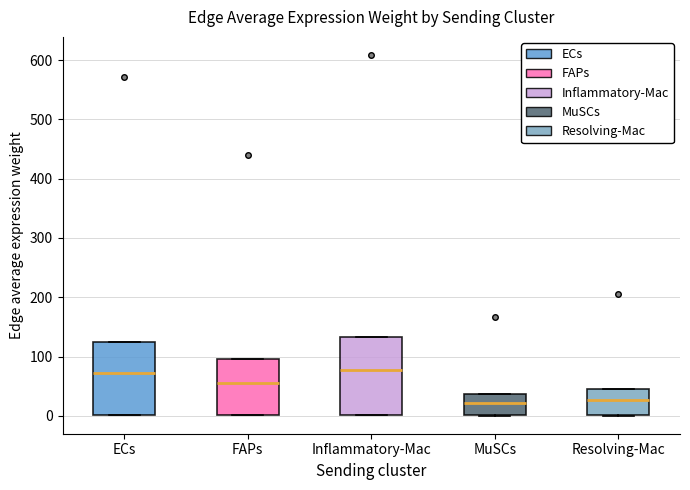

Reading left to right, read every box against the y-axis: the position of its median line, the range the box covers, and the ends of its whiskers. The values are not printed on the chart, so give them approximately, as read against the axis.

ECs: median 70, box 0 to 130, whiskers 0 to 130
FAPs: median 60, box 0 to 100, whiskers 0 to 100
Inflammatory-Mac: median 80, box 0 to 130, whiskers 0 to 130
MuSCs: median 20, box 0 to 40, whiskers 0 to 40
Resolving-Mac: median 30, box 0 to 50, whiskers 0 to 50